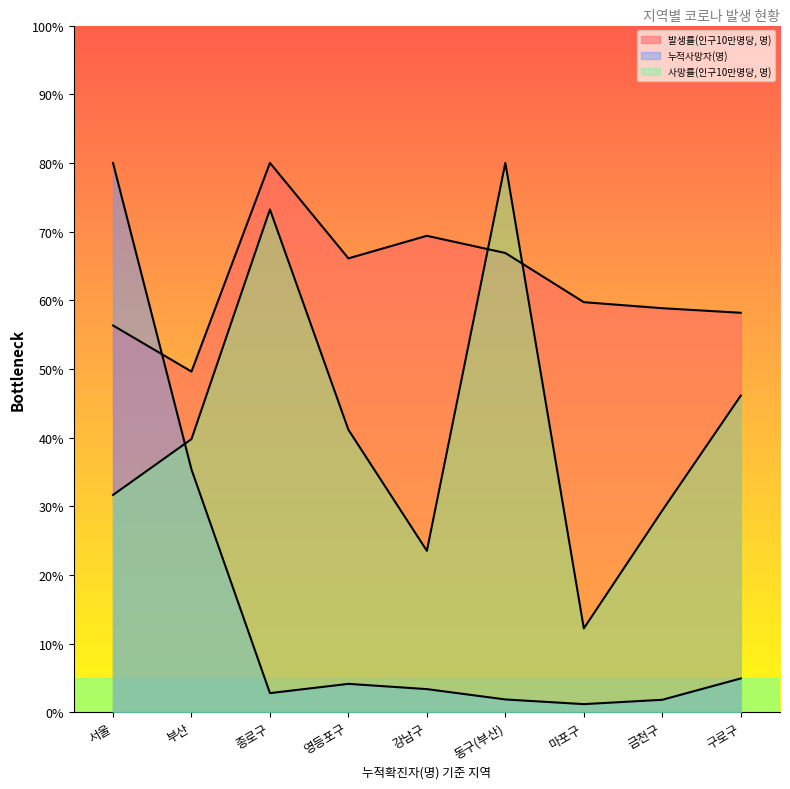

Reading right to left, extract all data points from this chart.

발생률(인구10만명당, 명): 58171.7	58836.6	59715.5	66877.8	69381.6	66093.5	80000.0	49610.6	56322.8
누적사망자(명): 4918.8	1809.6	1178.1	1858.2	3364.2	4129.3	2781.2	35354.5	80000.0
사망률(인구10만명당, 명): 46101.7	29378.5	12203.4	80000.0	23502.8	41129.9	73220.3	39774.0	31638.4